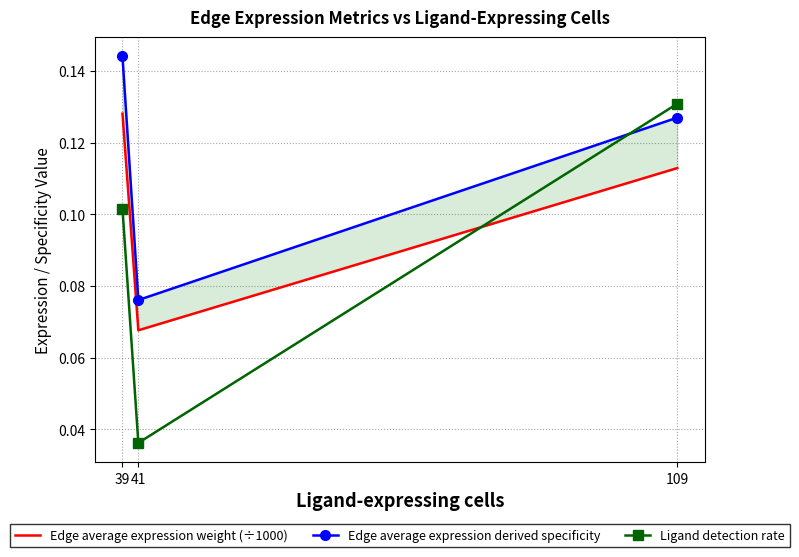

True or false: Edge average expression weight (÷1000) has a value of 0.0 at 41.

False